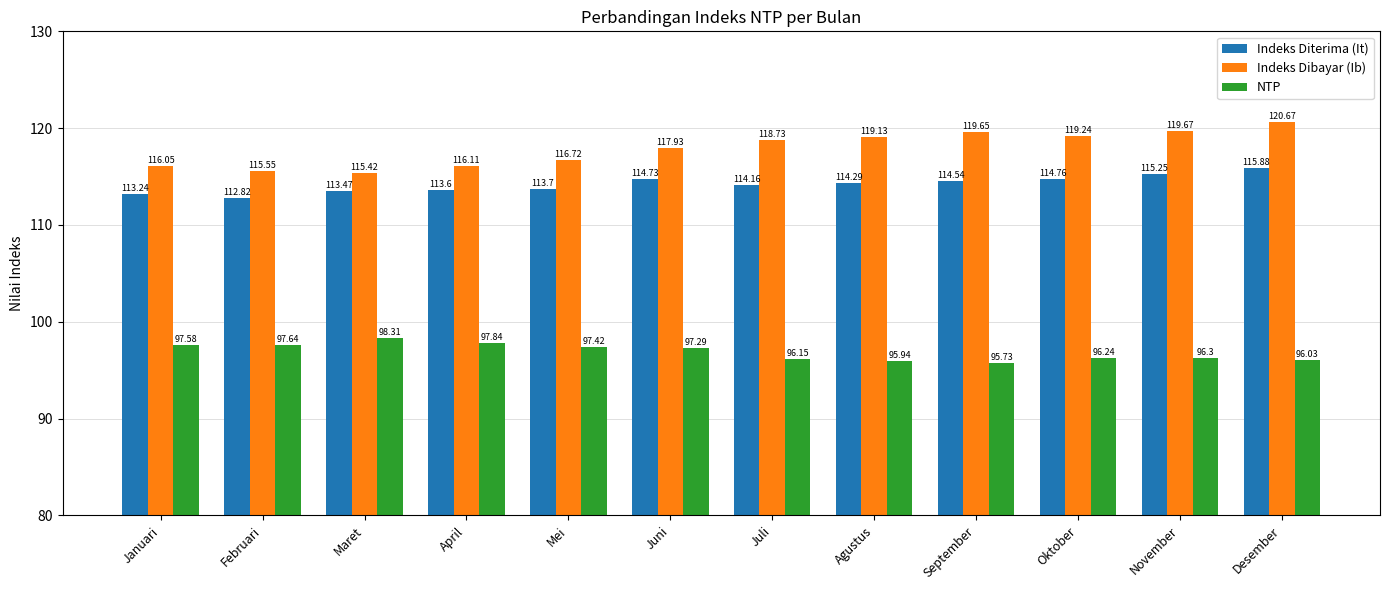

What is the total value across all series at Juli?

329.0